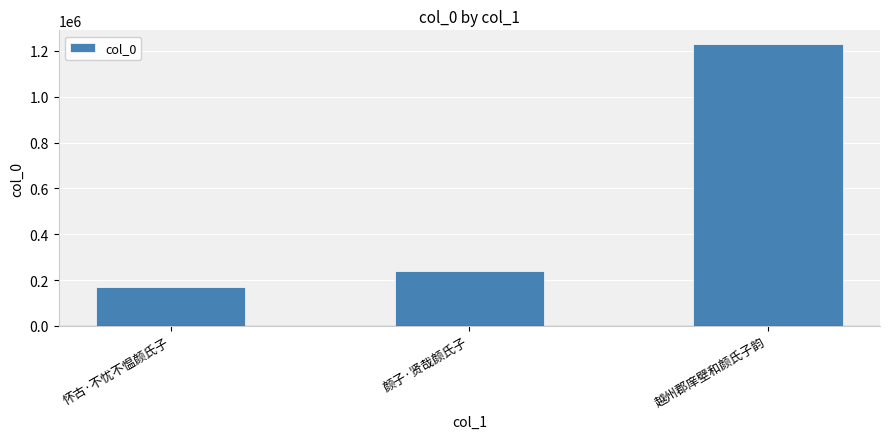

The value at 颜子·贤哉颜氏子 is 408280. True or false?

False